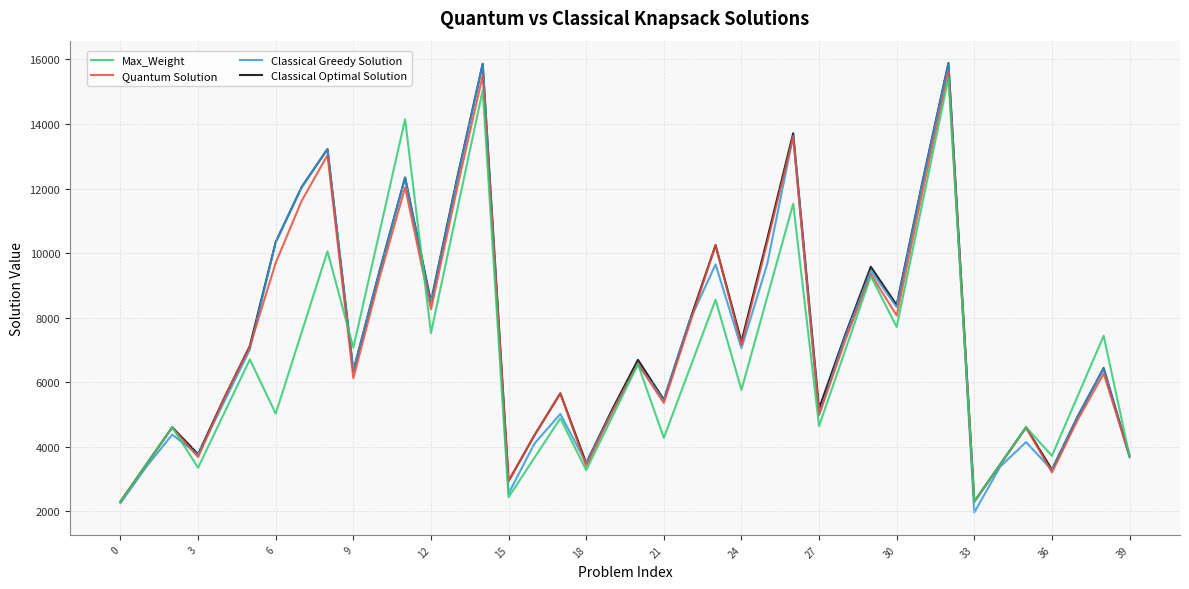

How many lines are shown in the chart?

4